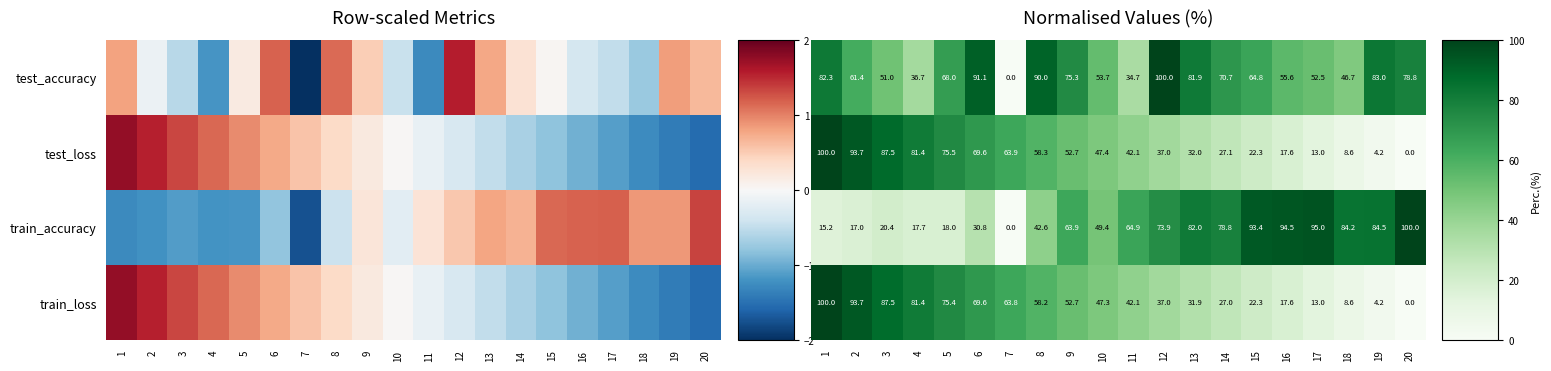

At which label is test_loss closest to 49?

10